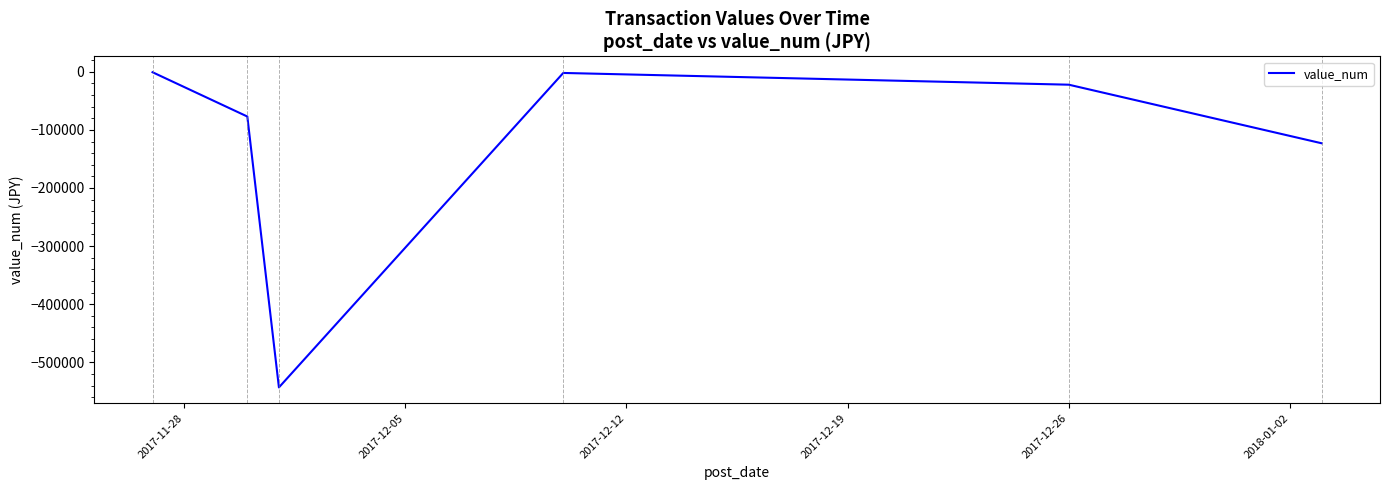

True or false: there are more than 0 points higher than both neighbors.

True